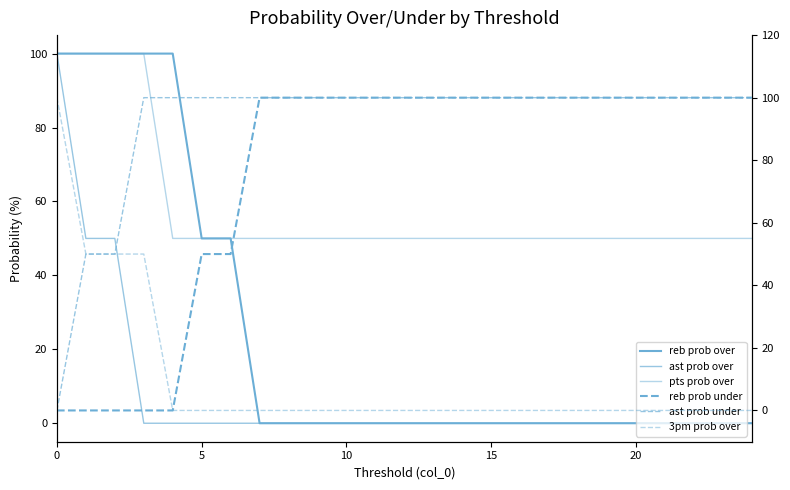

What is the total value across all series at 5?

250